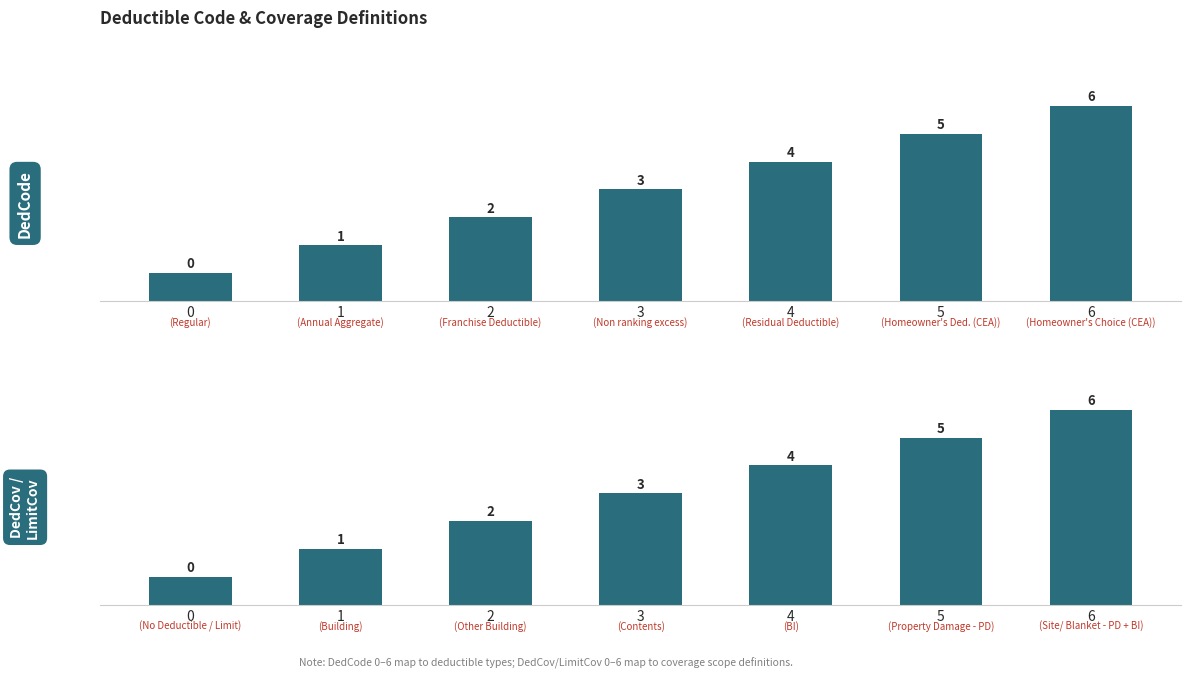

Which series changed the most between 0 and 3?

DedCode